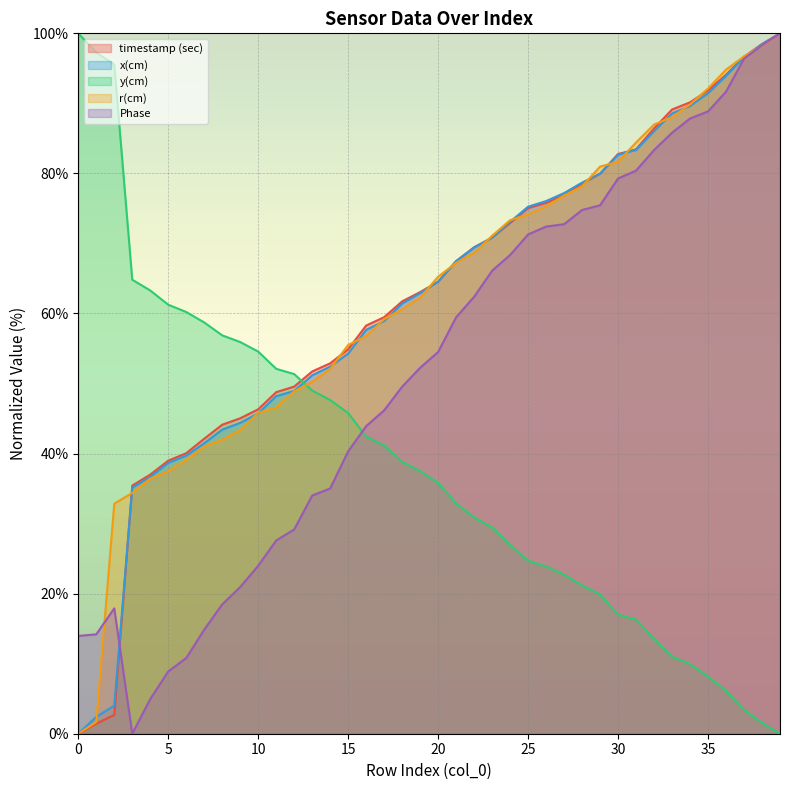

Which series changed the most between 20 and 25?

Phase